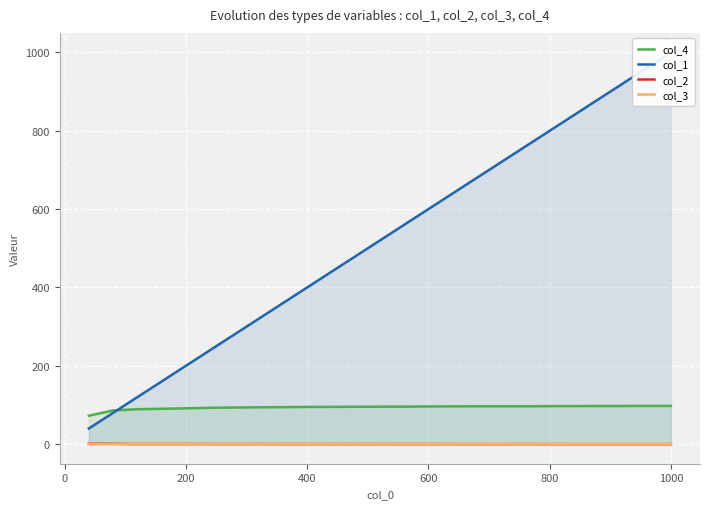

True or false: col_4 has a value of 37.1 at 600.

False